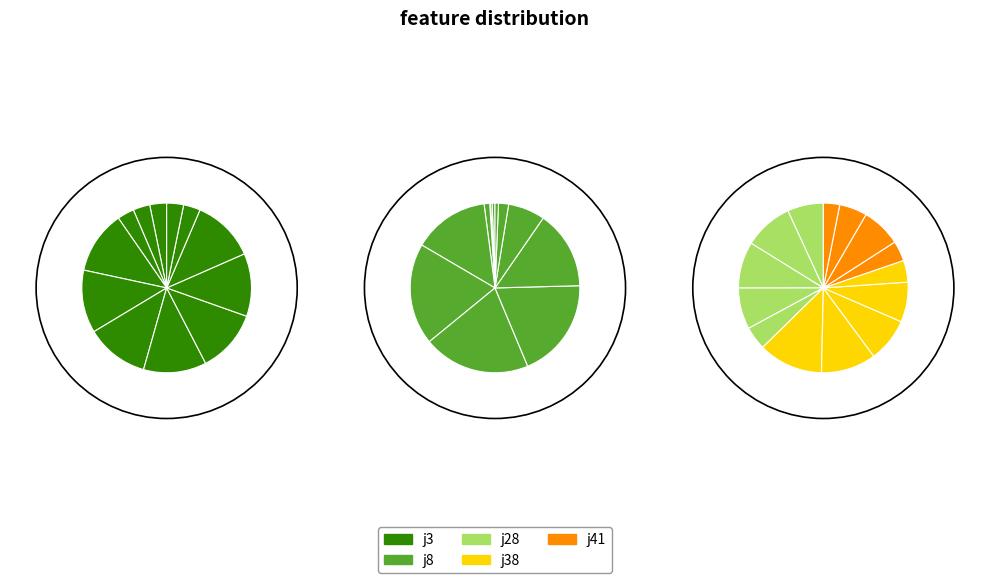

To the nearest percent, what is the combined percentage of j41 and j3?

18%